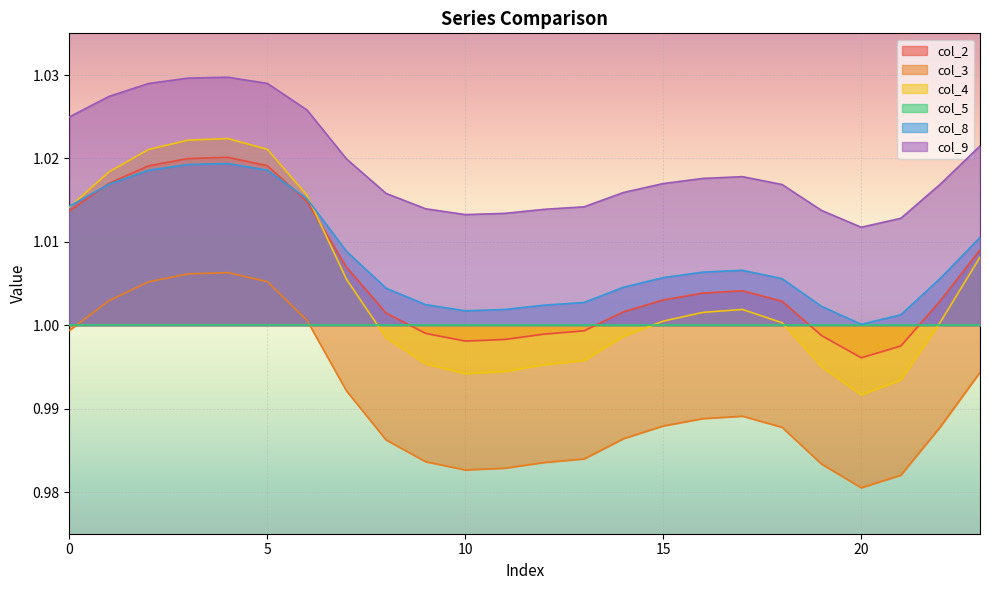

Which series has the largest total across all categories?

col_9